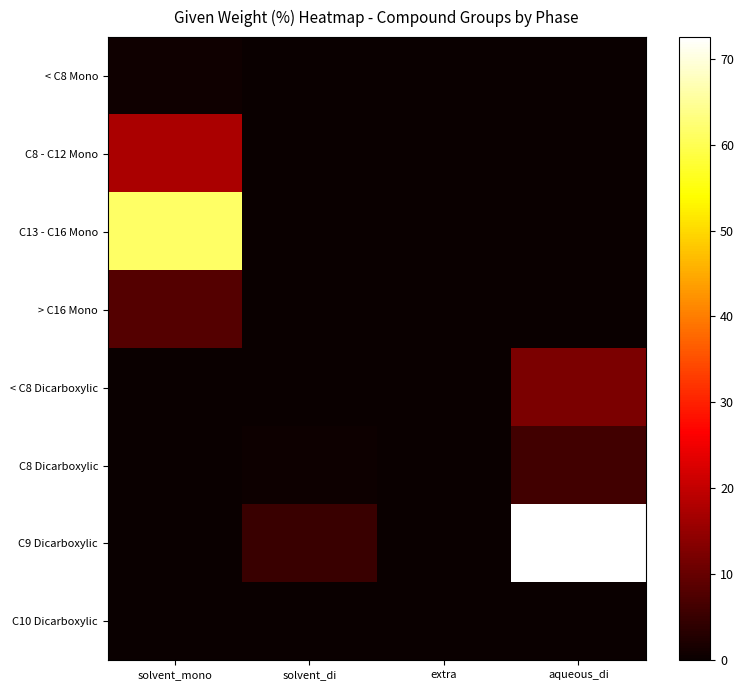

Reading right to left, list all the values displayed in this chart.

< C8 Mono: aqueous_di=0.0	extra=0.0	solvent_di=0.0	solvent_mono=0.8
C8 - C12 Mono: aqueous_di=0.0	extra=0.0	solvent_di=0.0	solvent_mono=17.4
C13 - C16 Mono: aqueous_di=0.0	extra=0.0	solvent_di=0.0	solvent_mono=61.4
> C16 Mono: aqueous_di=0.0	extra=0.0	solvent_di=0.0	solvent_mono=8.2
< C8 Dicarboxylic: aqueous_di=12.2	extra=0.0	solvent_di=0.2	solvent_mono=0.0
C8 Dicarboxylic: aqueous_di=6.0	extra=0.0	solvent_di=0.3	solvent_mono=0.0
C9 Dicarboxylic: aqueous_di=72.5	extra=0.0	solvent_di=5.1	solvent_mono=0.0
C10 Dicarboxylic: aqueous_di=0.0	extra=0.0	solvent_di=0.0	solvent_mono=0.0